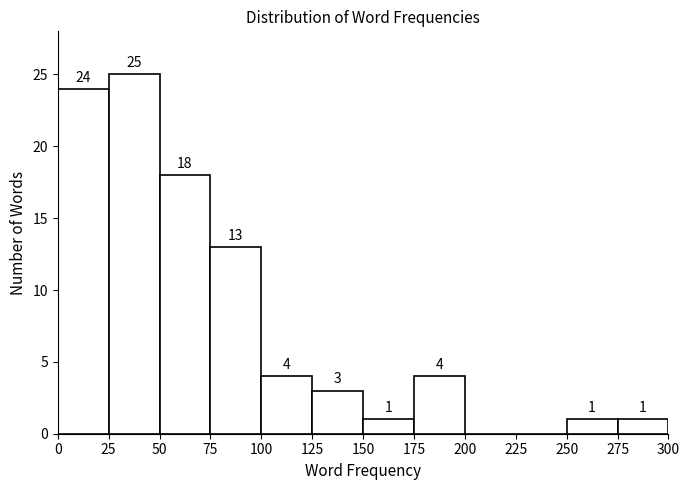

Over which range of the x-axis is the bar tallest?

25 to 50